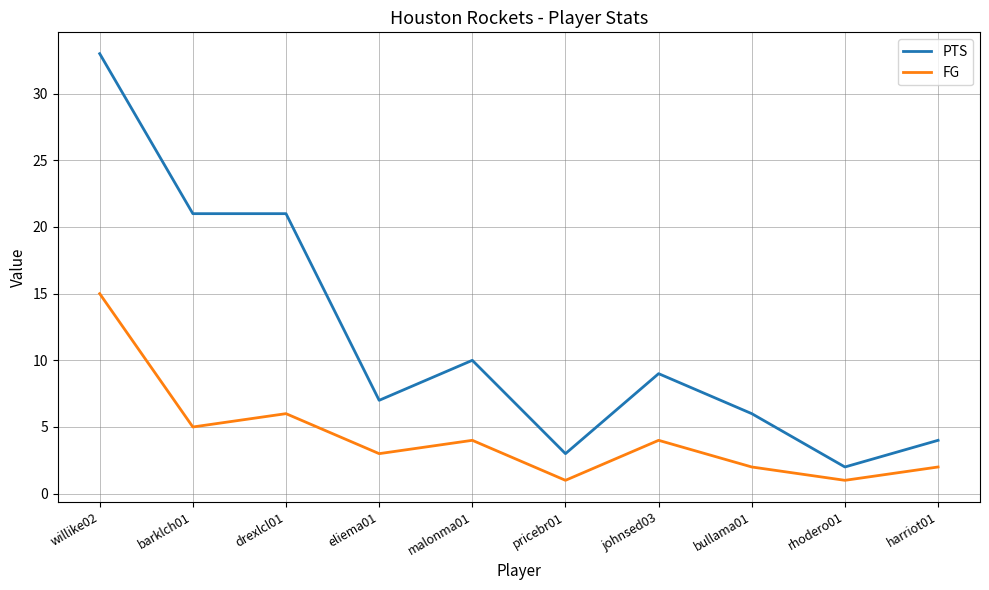

Which series has the largest range (max minus min)?

PTS